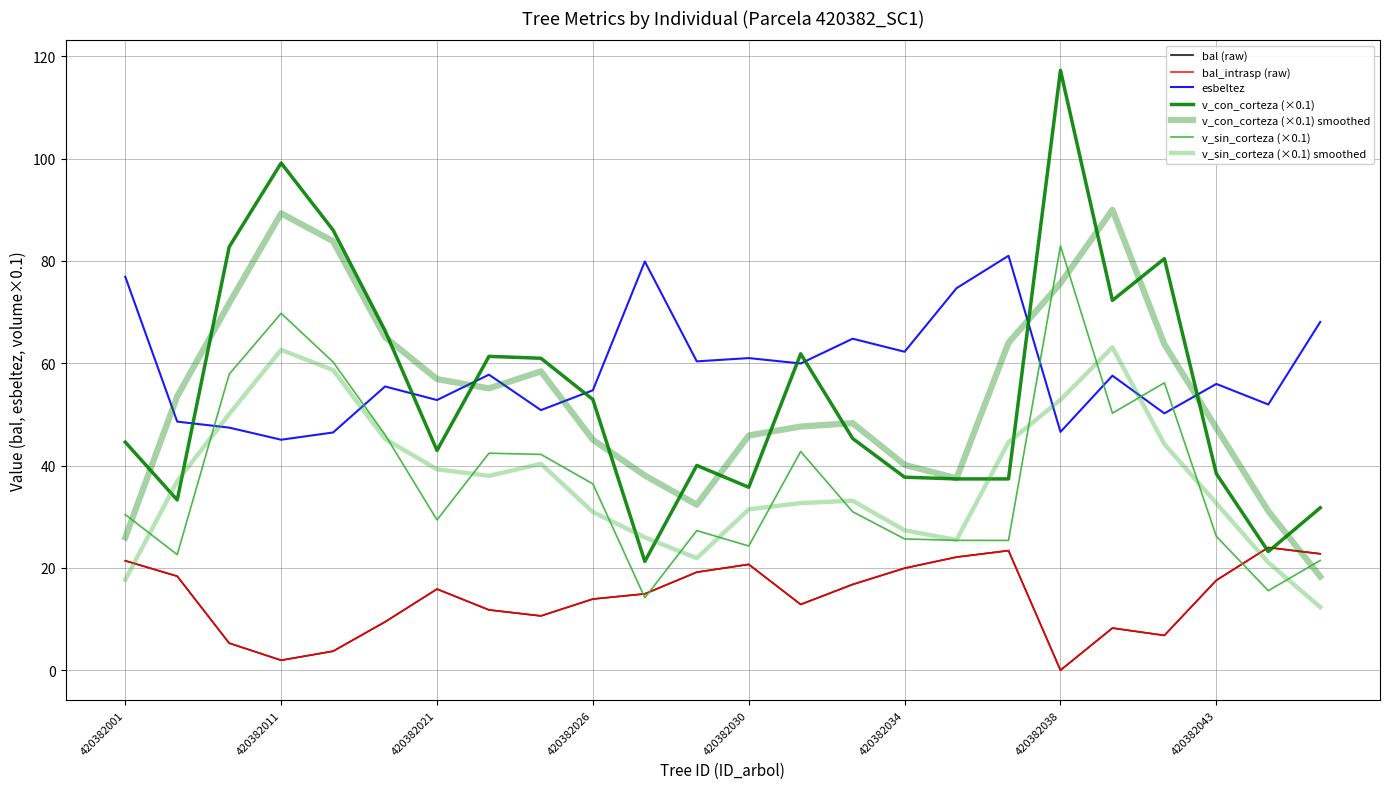

Does the chart display data point markers on the line(s)?

No